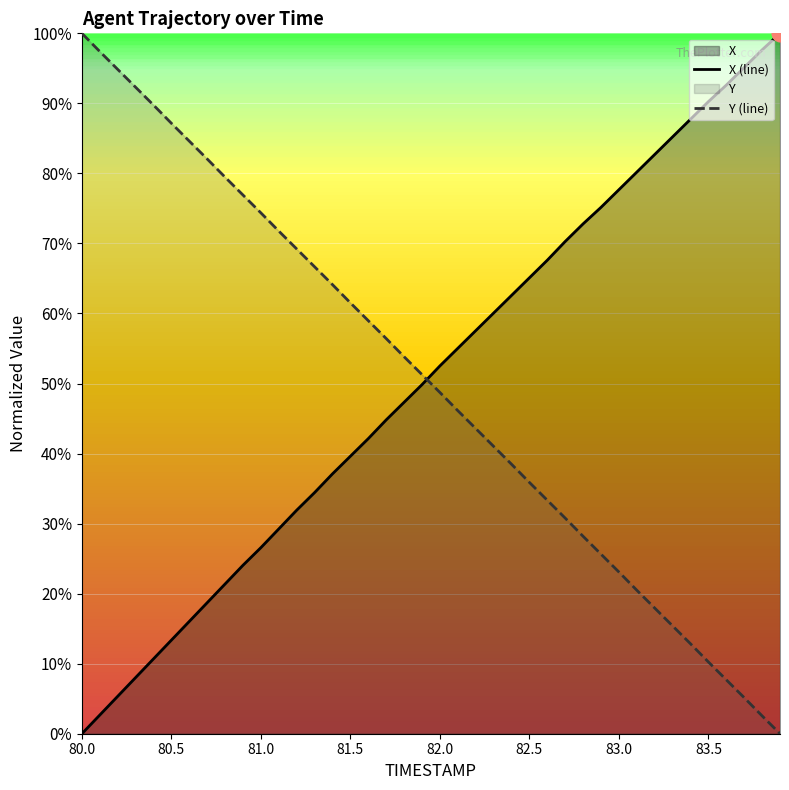

Reading left to right, list all the values displayed in this chart.

X (line): 0.0	0.0	0.1	0.1	0.1	0.1	0.2	0.2	0.2	0.2	0.3	0.3	0.3	0.3	0.4	0.4	0.4	0.4	0.5	0.5	0.5	0.6	0.6	0.6	0.6	0.7	0.7	0.7	0.7	0.8	0.8	0.8	0.8	0.9	0.9	0.9	0.9	1.0	1.0	1.0
Y (line): 1.0	1.0	0.9	0.9	0.9	0.9	0.8	0.8	0.8	0.8	0.7	0.7	0.7	0.7	0.6	0.6	0.6	0.6	0.5	0.5	0.5	0.5	0.4	0.4	0.4	0.4	0.3	0.3	0.3	0.3	0.2	0.2	0.2	0.2	0.1	0.1	0.1	0.1	0.0	0.0